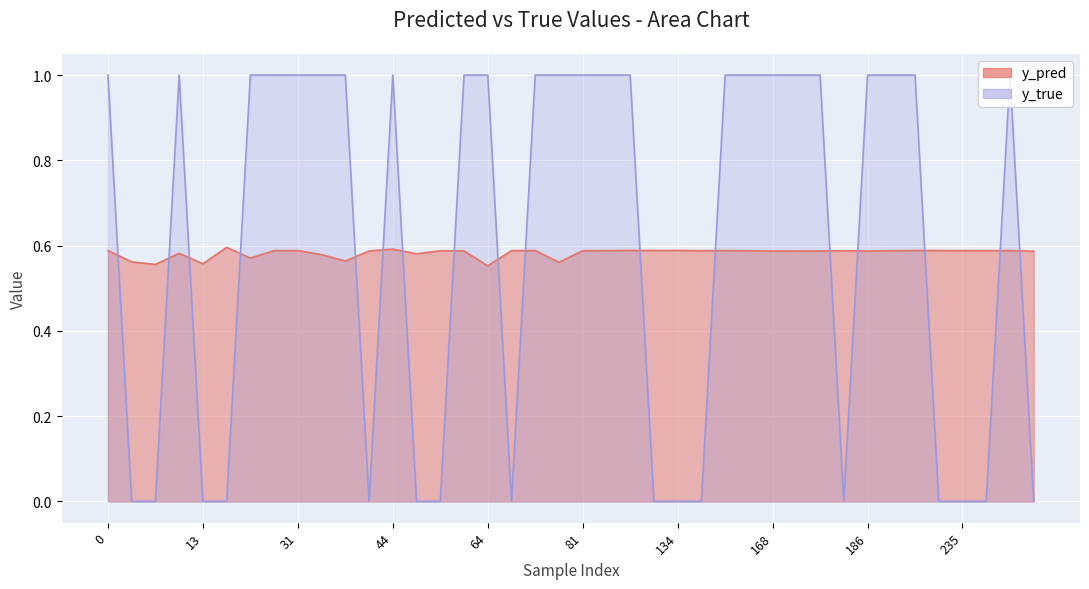

In y_true, how many points are lower than both neighbors (excluding endpoints)?

3